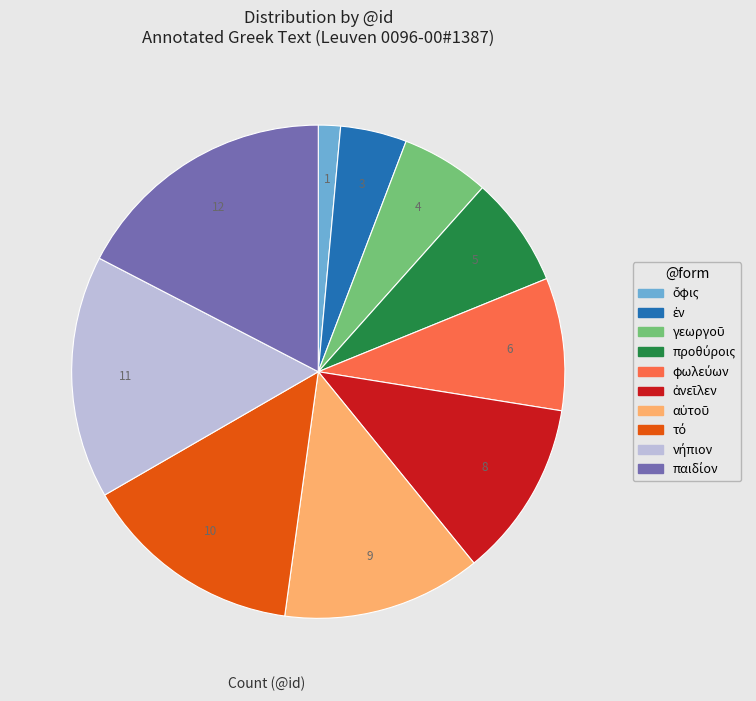

Does any single category account for the majority?

No